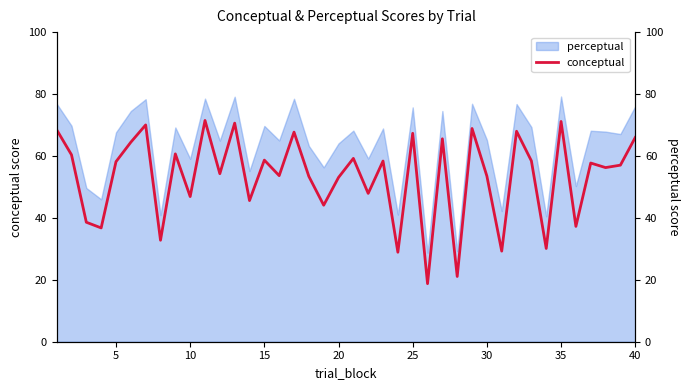

What is the minimum value for perceptual?

28.8